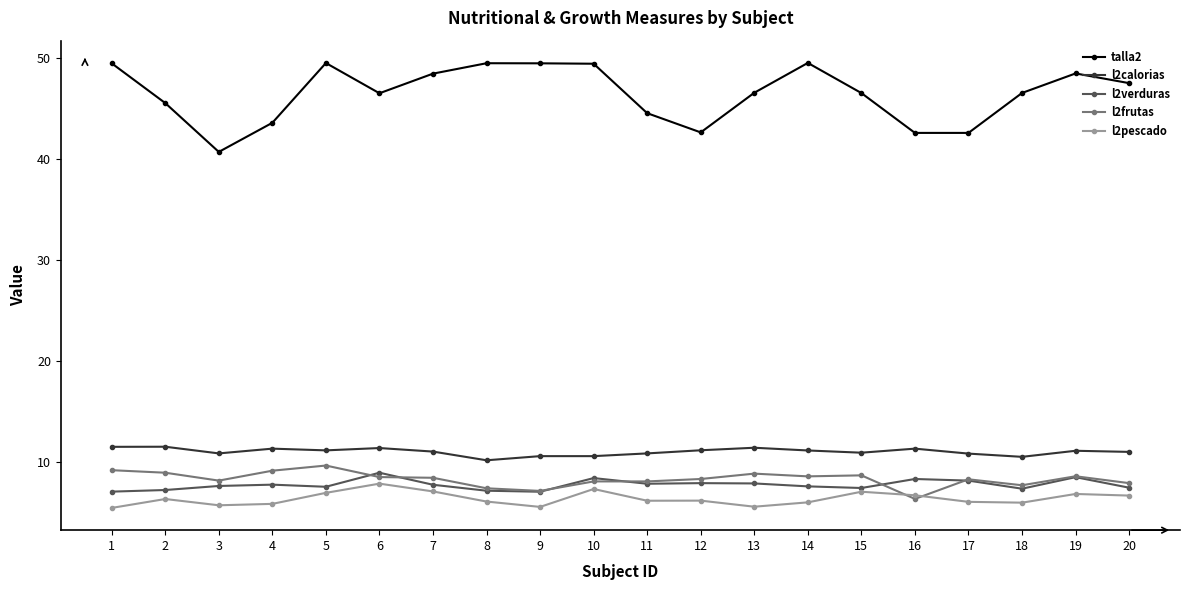

True or false: l2verduras and l2calorias cross at least once.

False